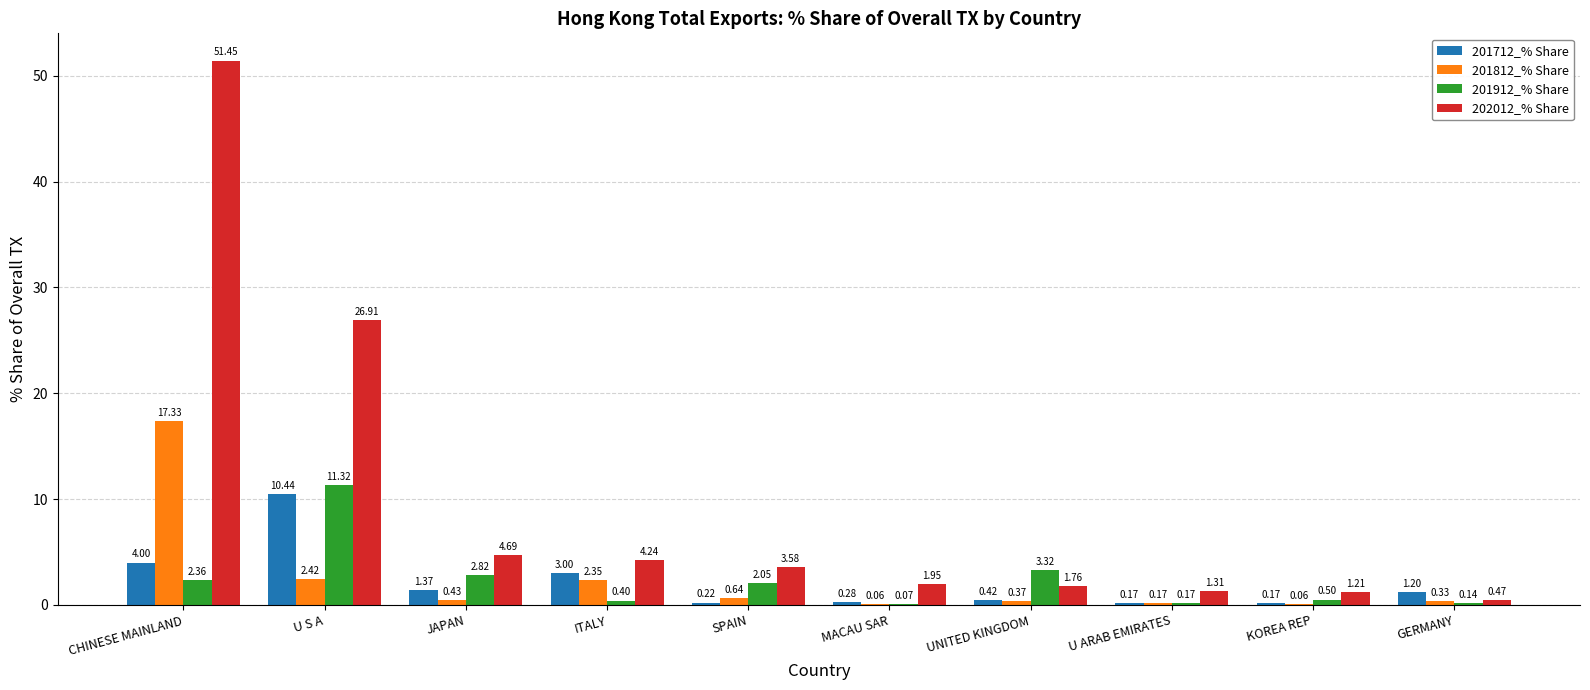

What is the sum of the 201712_% Share values at KOREA REP and MACAU SAR?

0.5